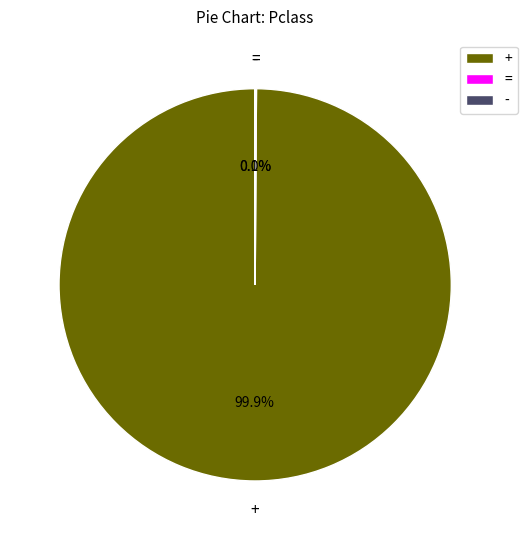

Which slice is the largest?

+